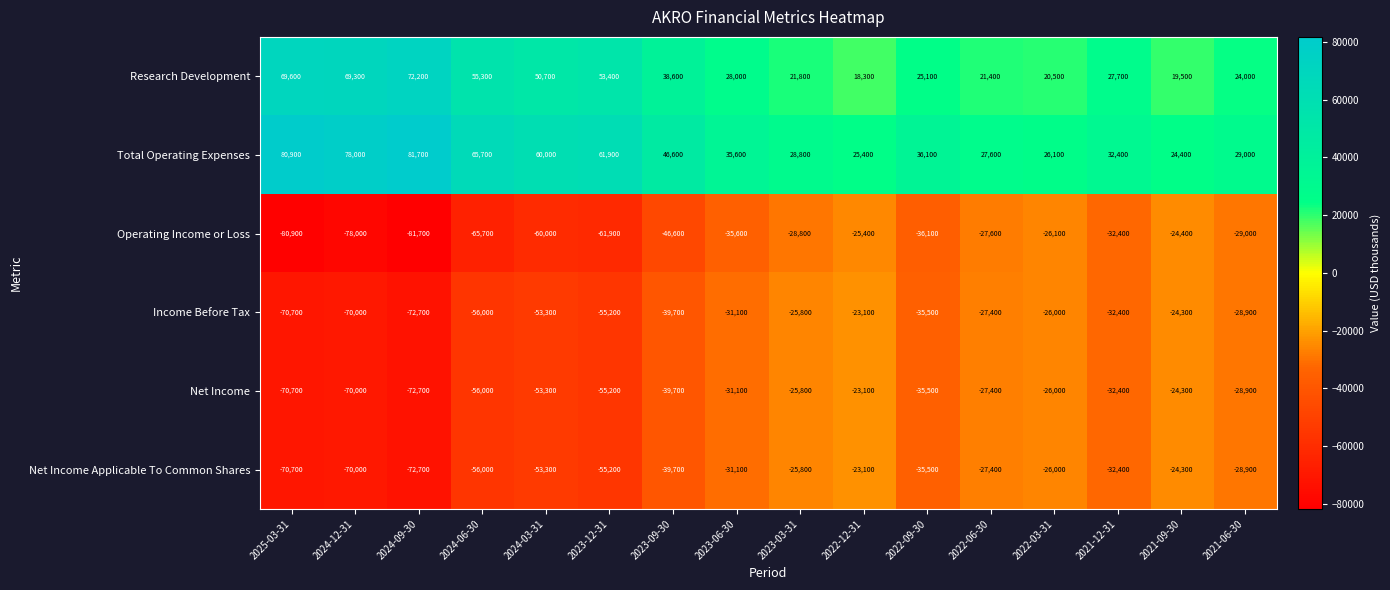

At which category is the sum across all series the highest?

2022-12-31